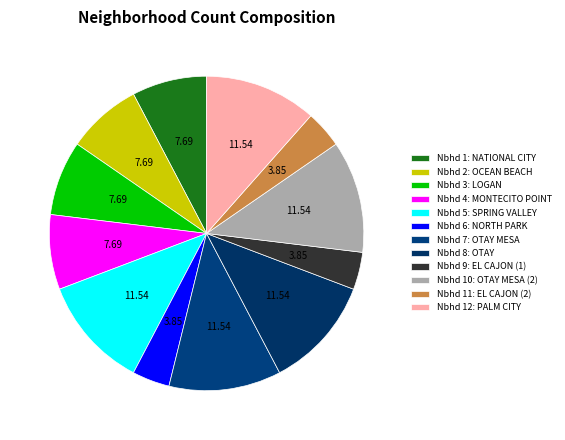

How many slices are in this pie chart?

12